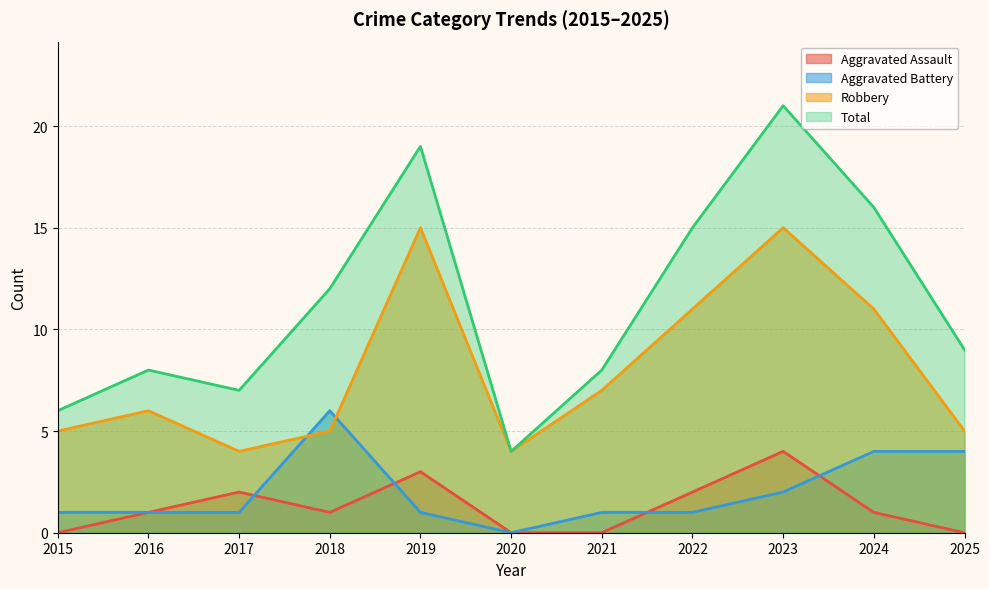

What is the difference between the highest and lowest values at 2024?

15